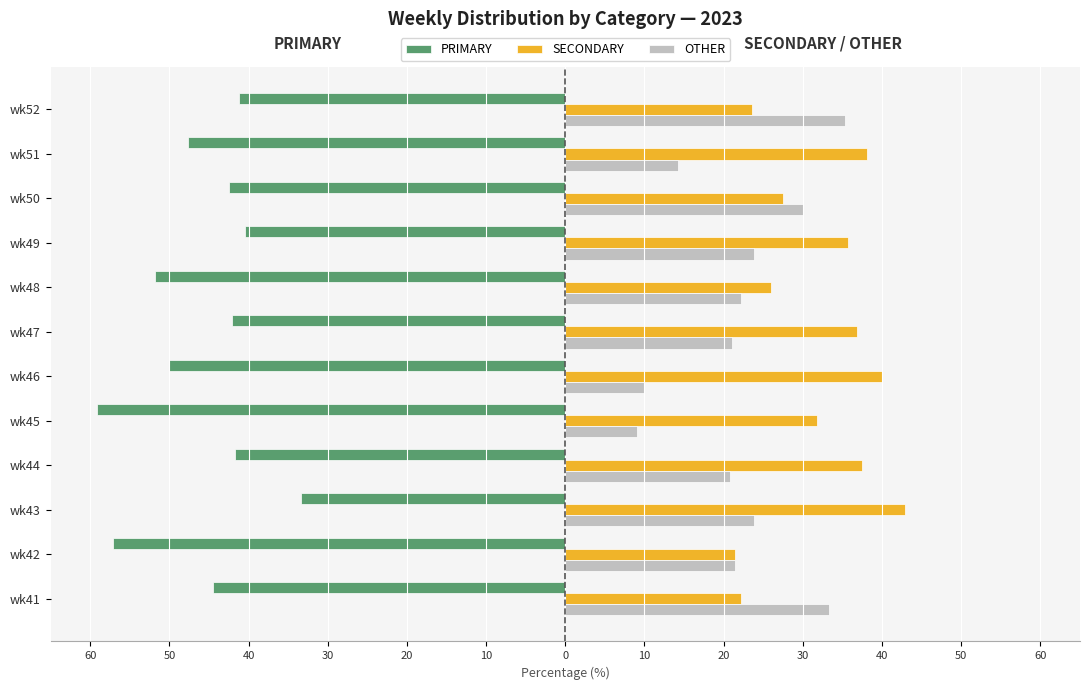

What are all the series names shown in the legend?

PRIMARY, SECONDARY, OTHER